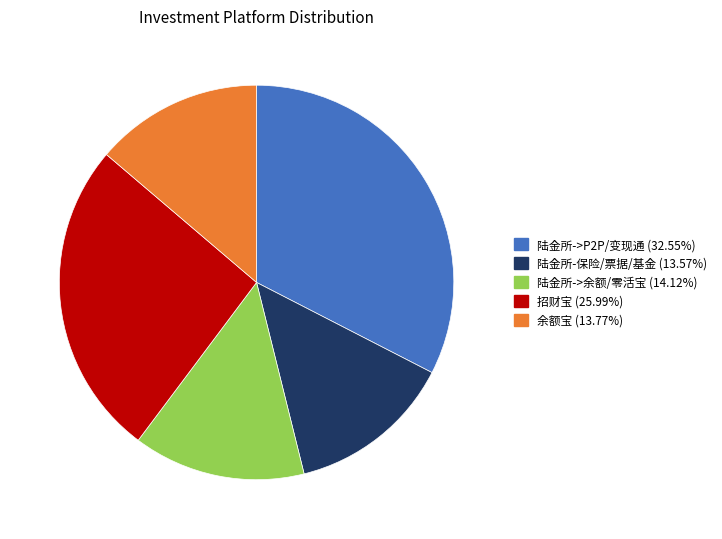

Is there any slice that represents more than half of the pie?

No